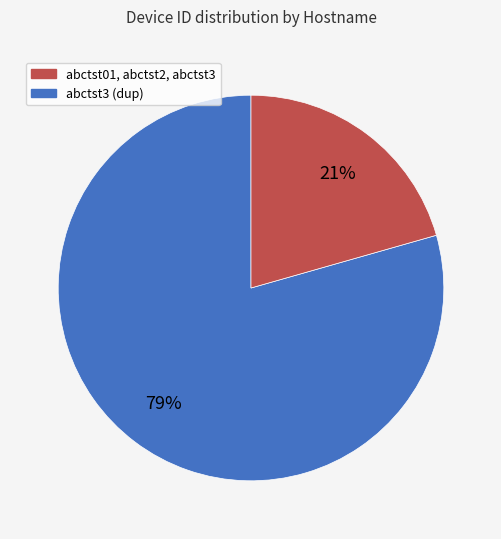

Is there any slice that represents more than half of the pie?

Yes